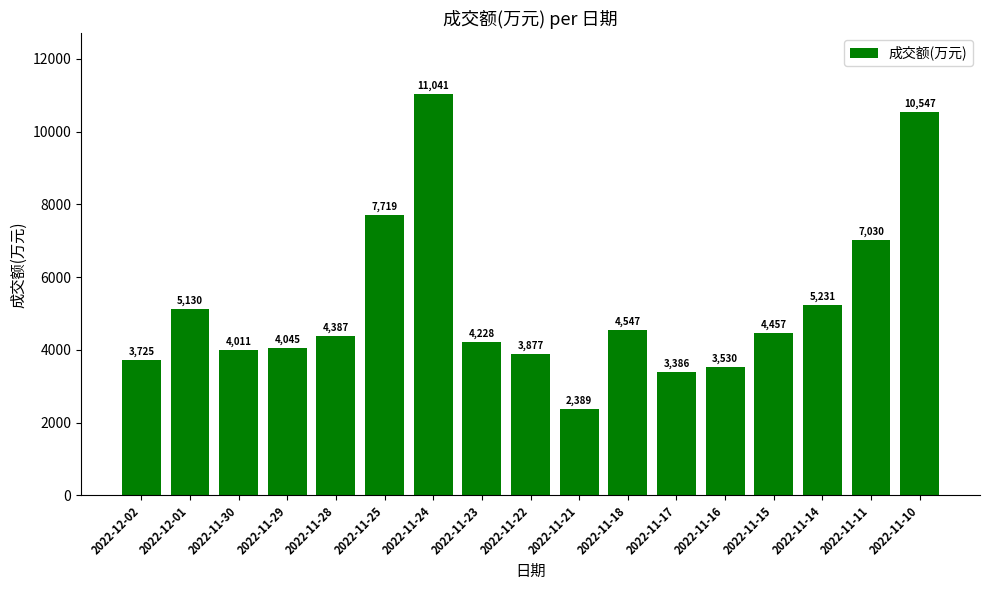

Is it true that the value at 2022-11-16 is 5153?

False